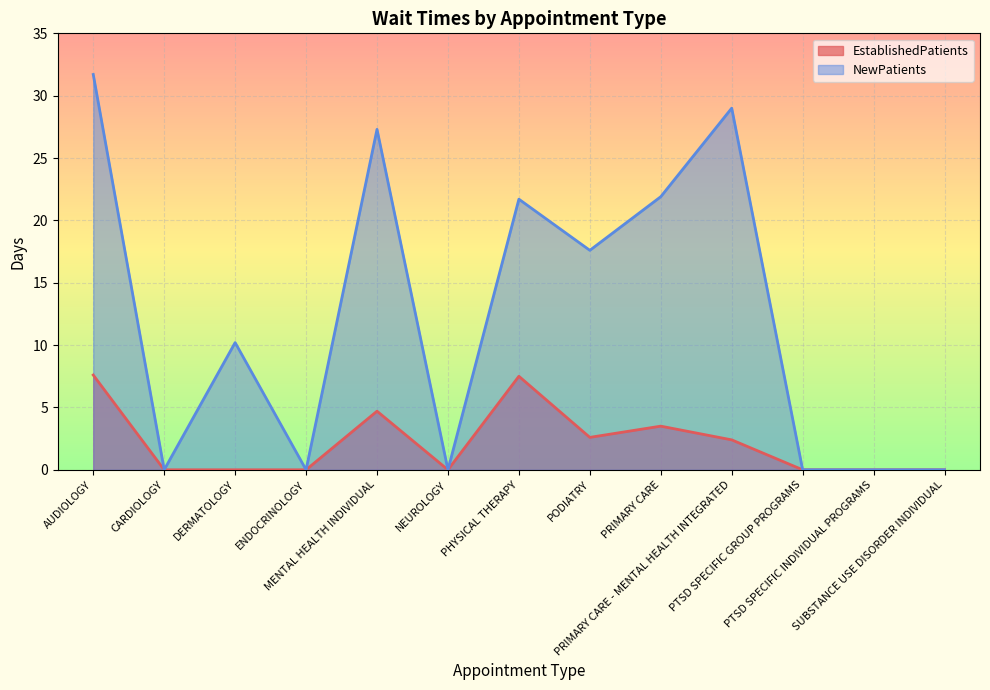

What is the label of the 10th point from the right?

ENDOCRINOLOGY